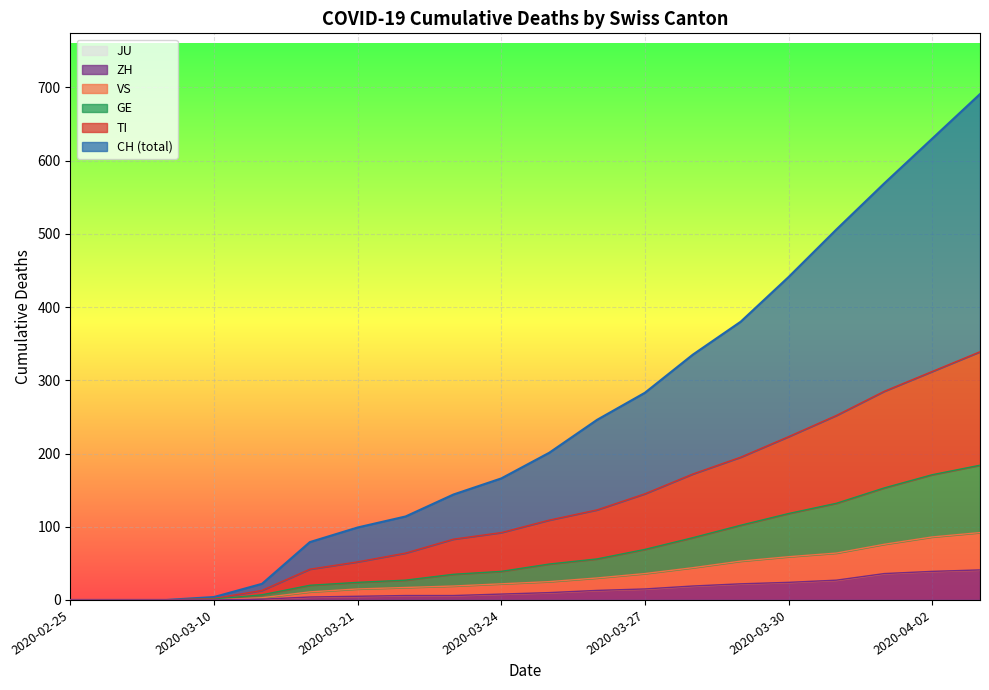

In VS, how many points are higher than both neighbors (excluding endpoints)?

2